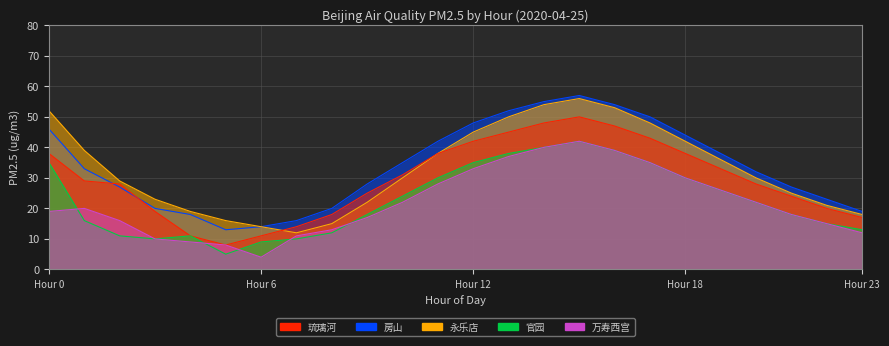

Which category has the highest value across all series?

15